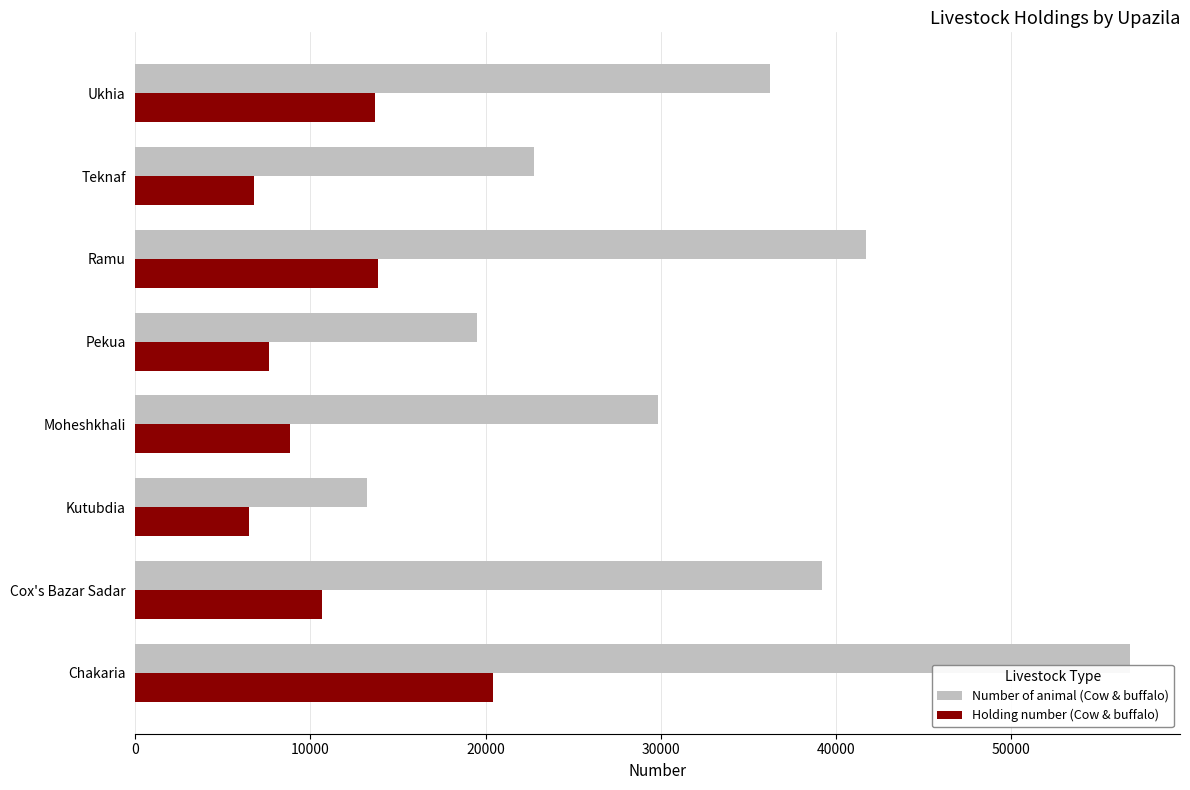

What is the spread (max minus min) of values at Moheshkhali?

21007